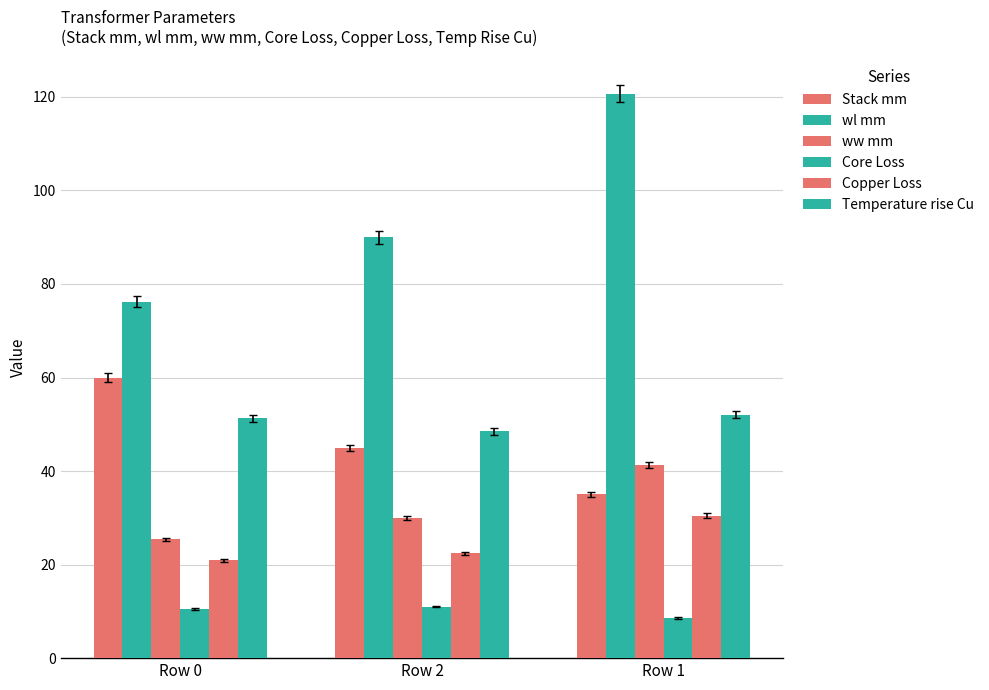

Are the bars grouped side by side (vs. stacked)?

Yes